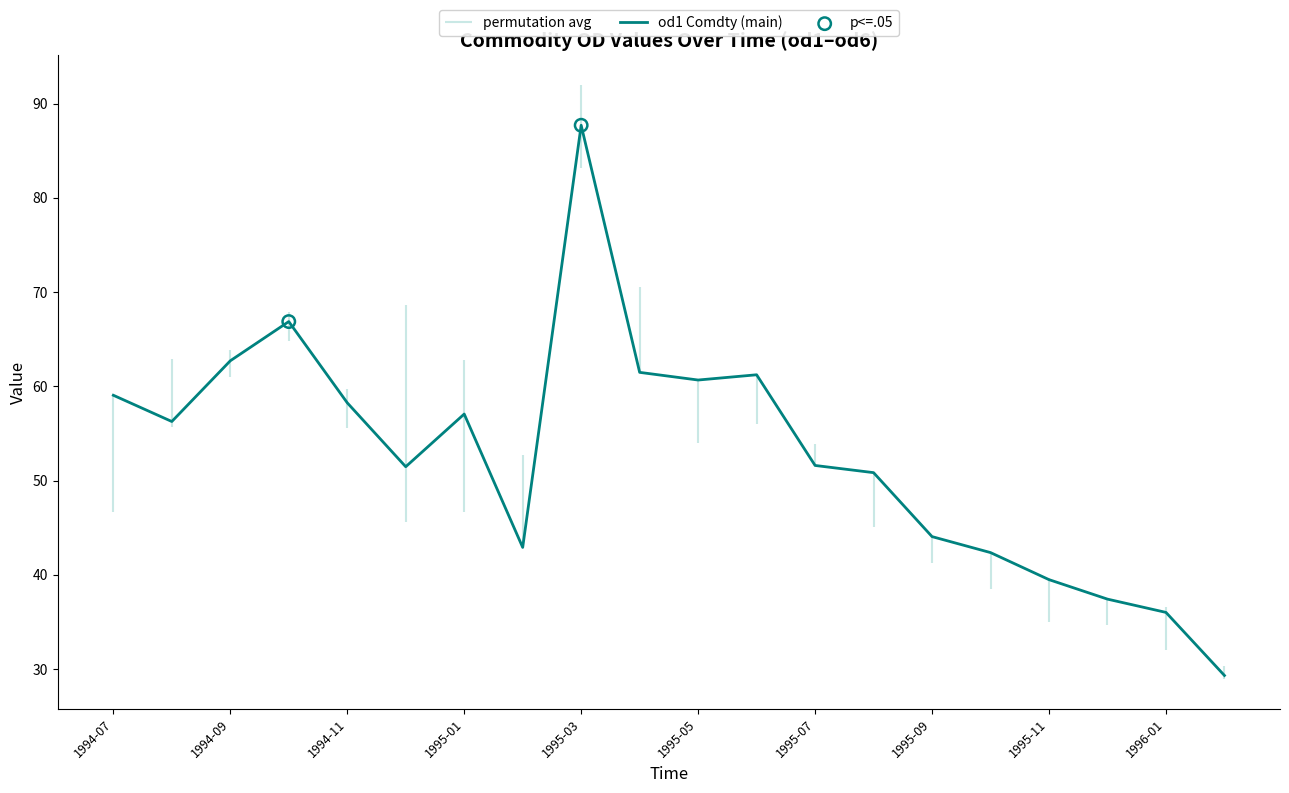

Which series has the largest total across all categories?

od1 Comdty